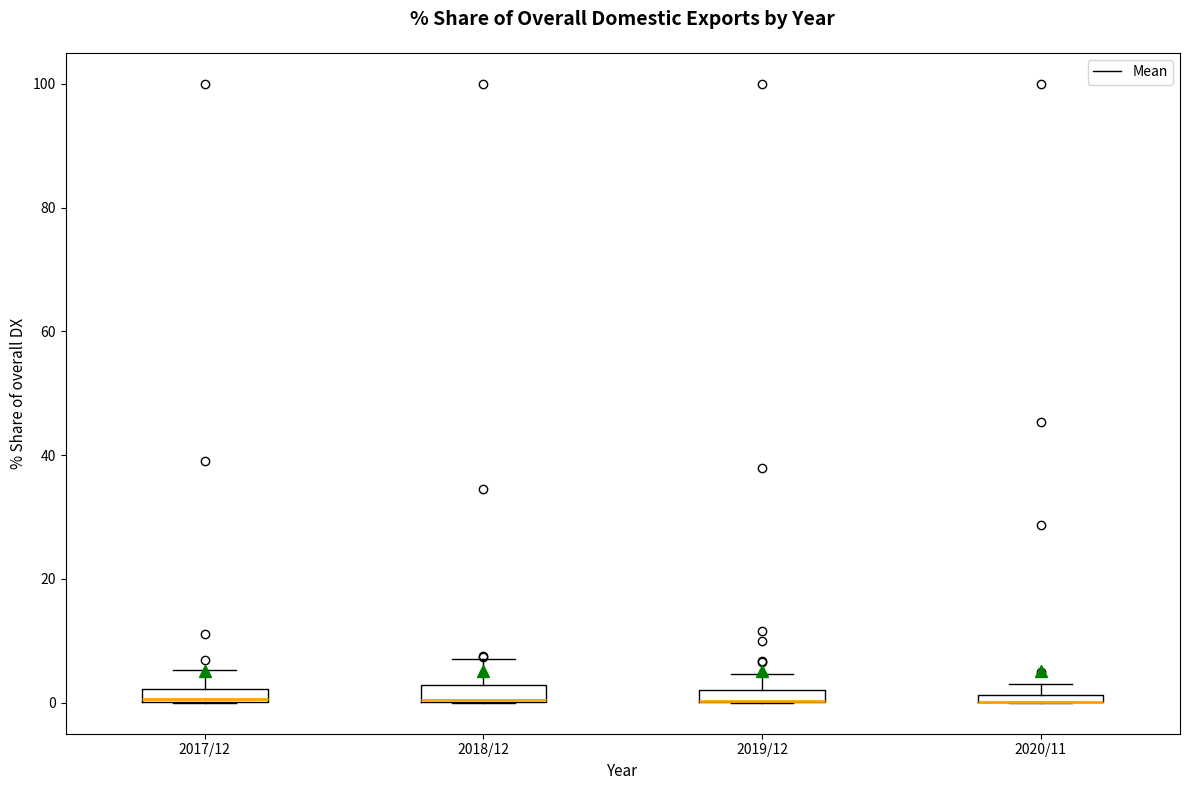

Where does the upper whisker of the box for 2017/12 end on the y-axis? The values are not printed on the chart, so give them approximately, as read against the axis.

6